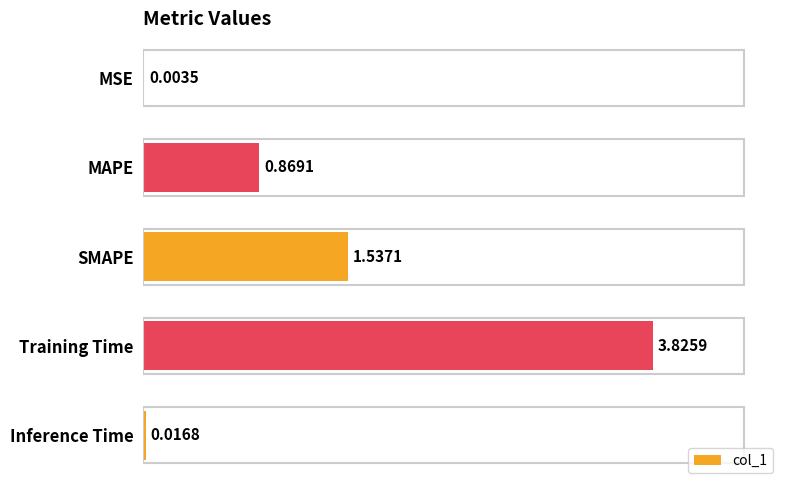

Where is the data nearest to the value 1?

MAPE